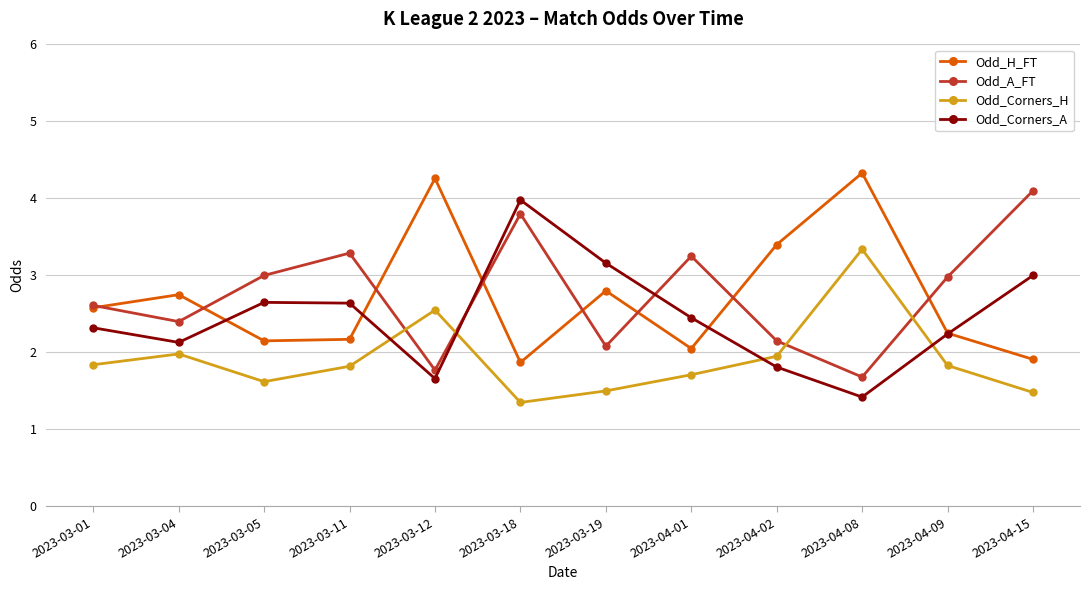

True or false: Odd_Corners_H has more than 1 points higher than both neighbors.

True